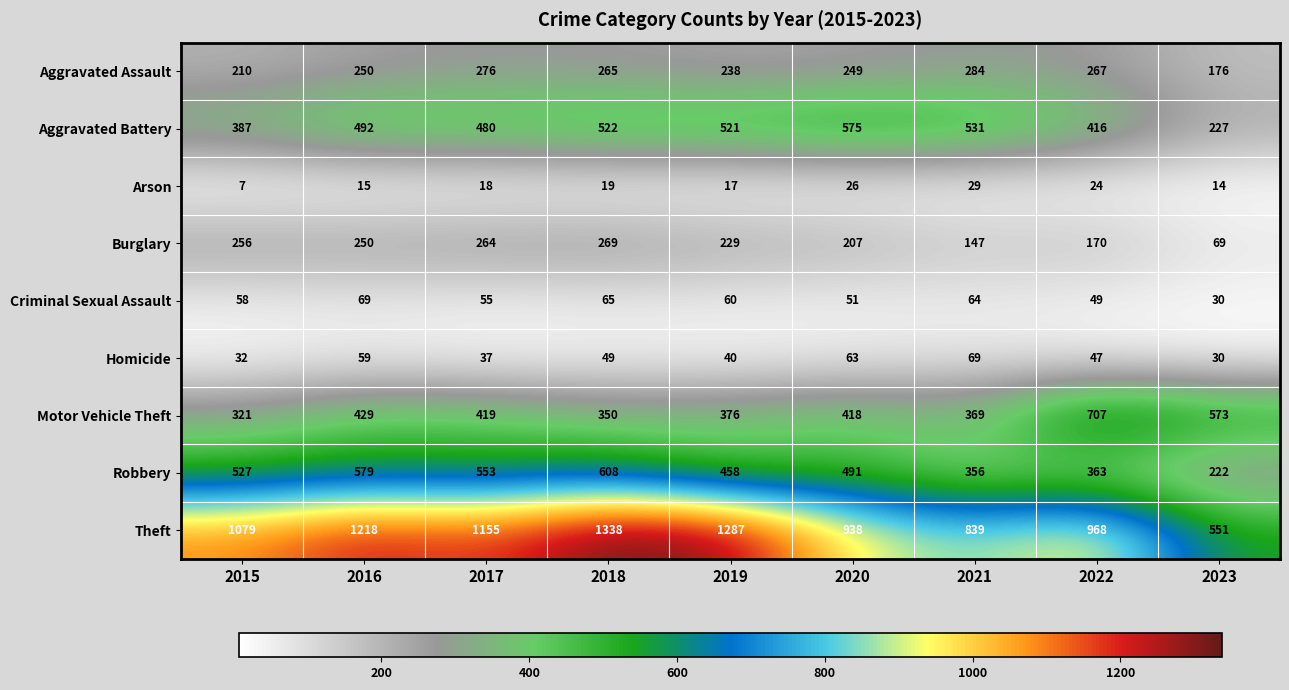

What is the sum of the Aggravated Assault values at 2020 and 2016?

499